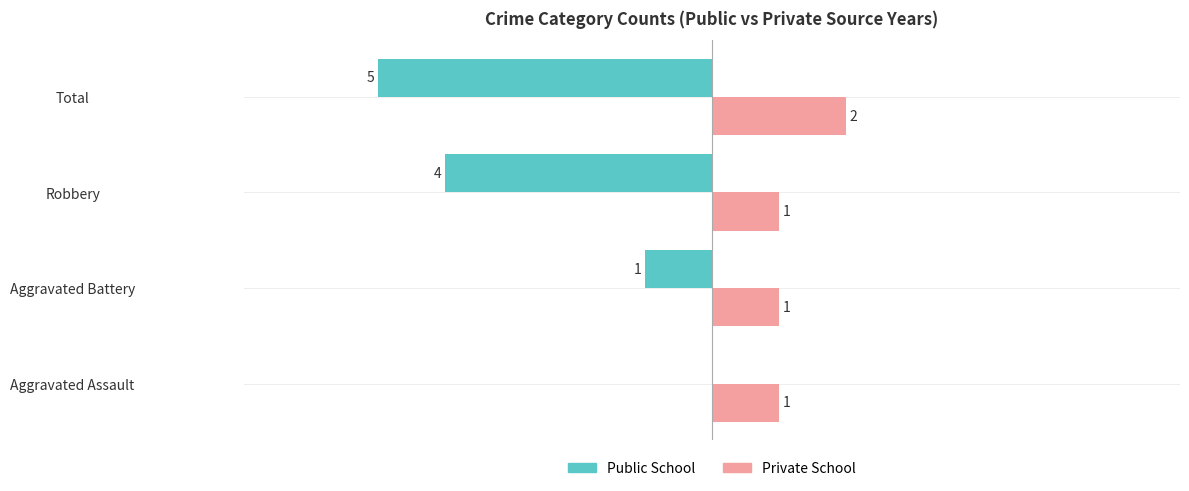

Which series has the largest range (max minus min)?

Public School